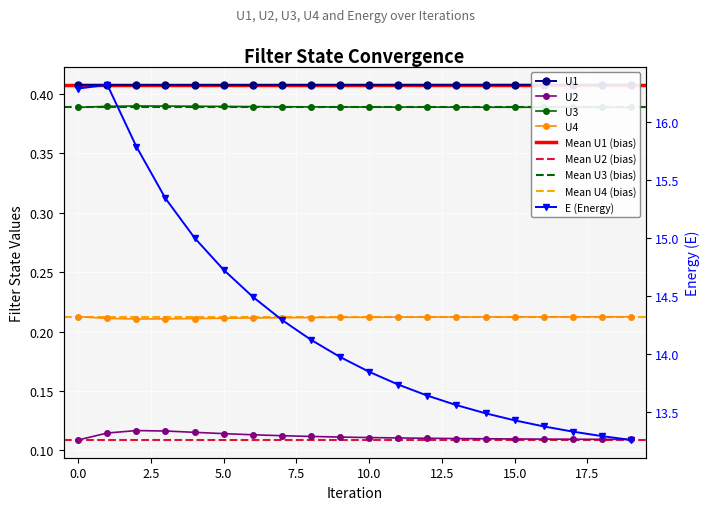

List the labels in order of U4 value, smallest first.

2, 3, 4, 1, 5, 6, 7, 8, 9, 10, 11, 12, 13, 14, 15, 16, 17, 18, 19, 0